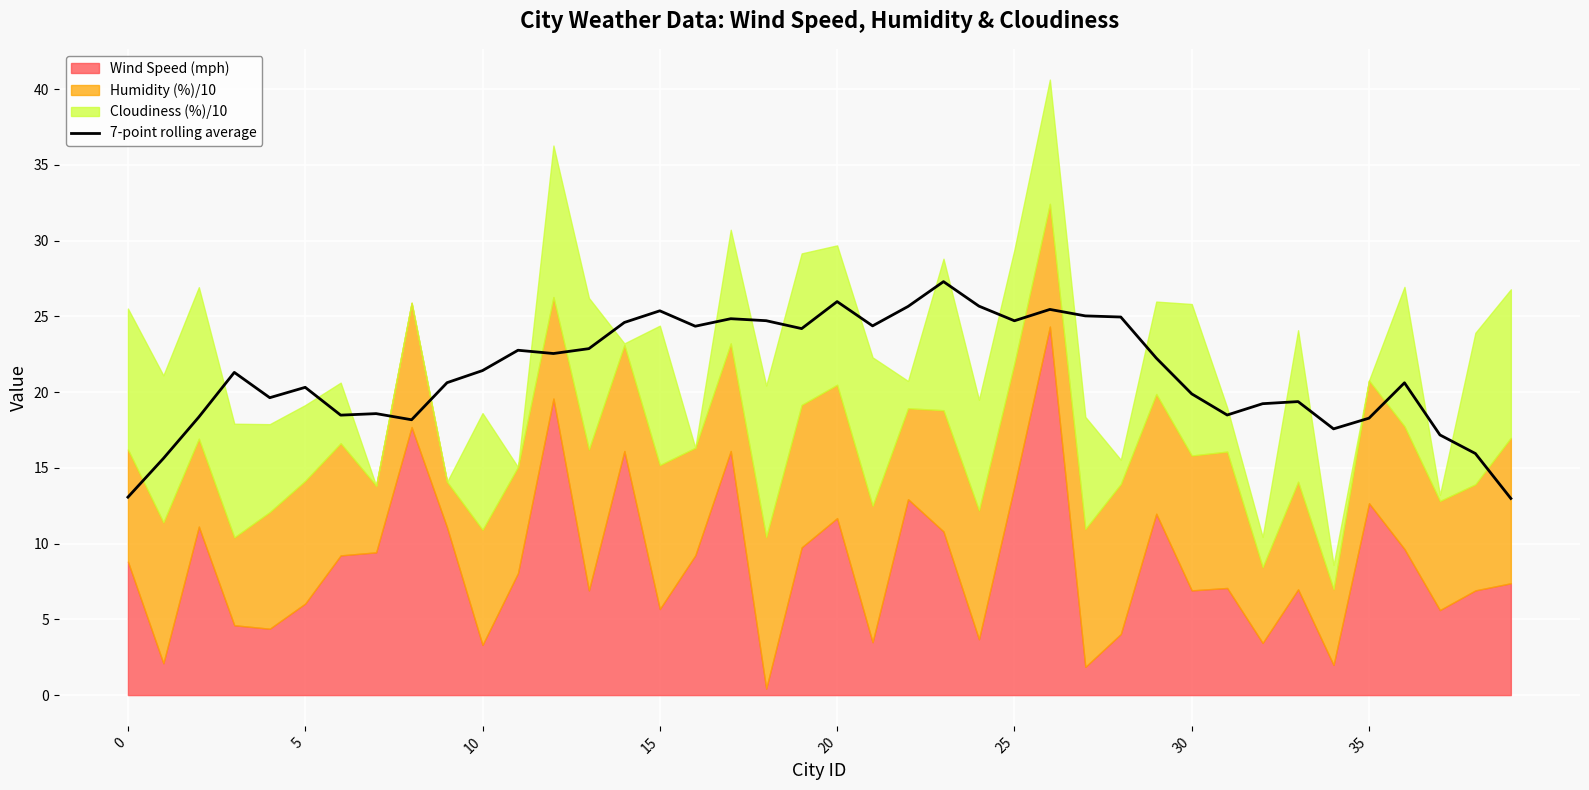

Where is the data nearest to the value 20?

30